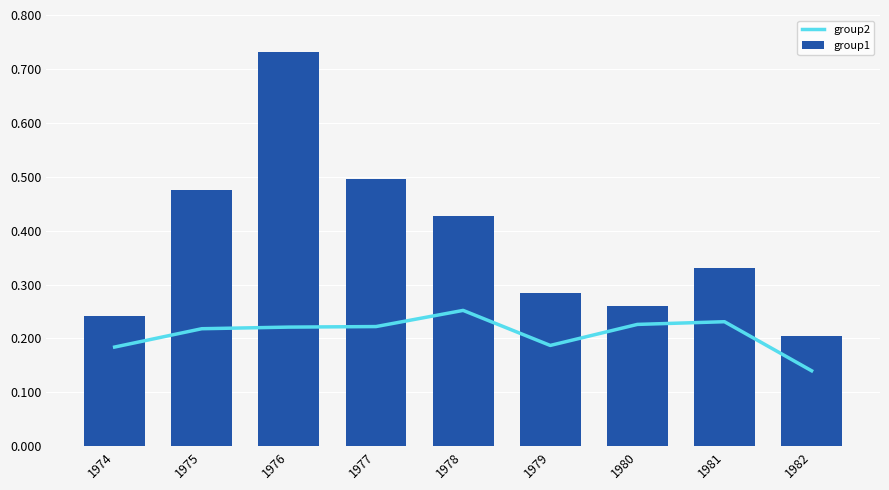

Rank the series at 1977 from lowest to highest value.

group2, group1